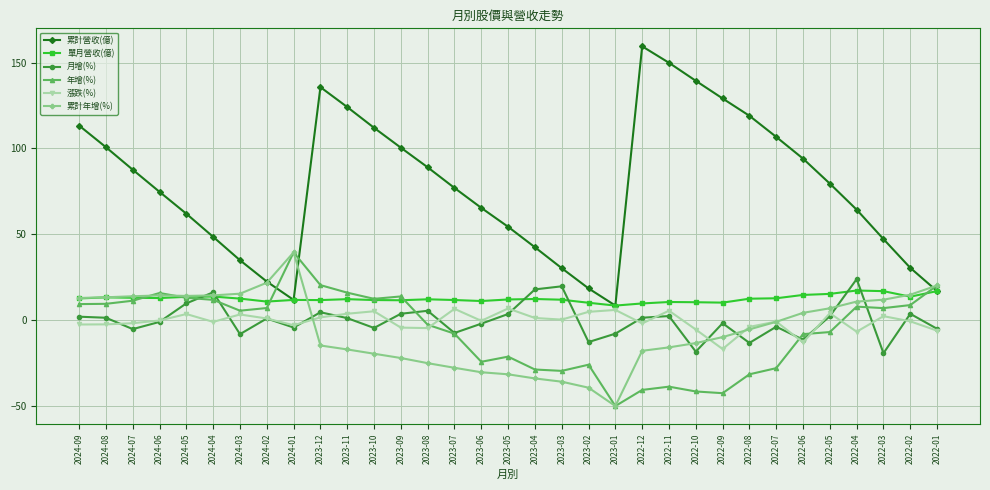

Which series has the largest total across all categories?

累計營收(億)